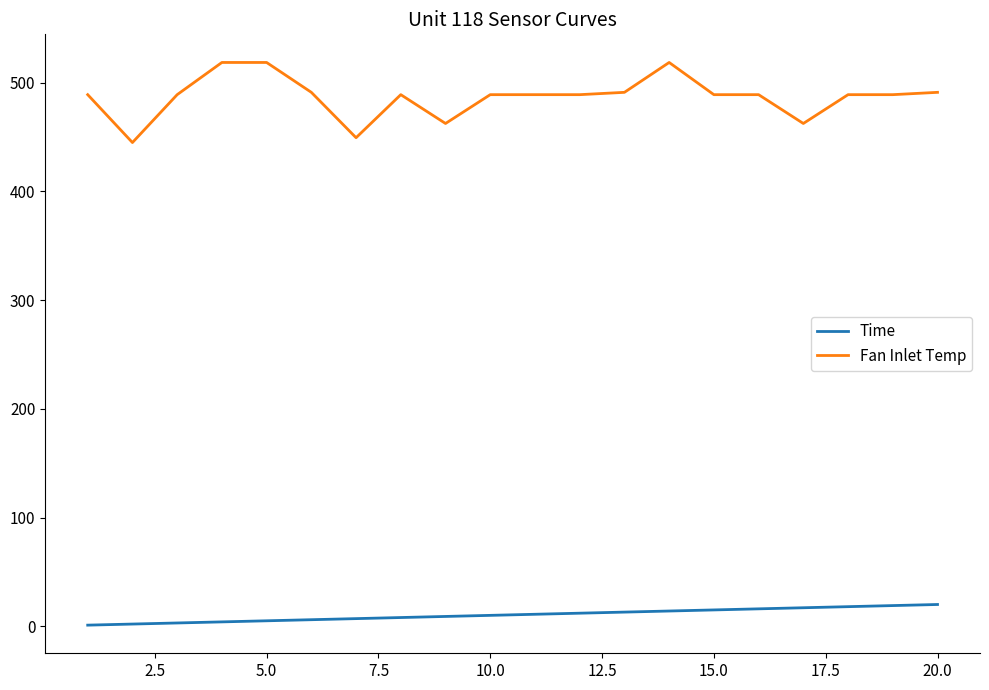

What is the average value of the Fan Inlet Temp series?

487.0